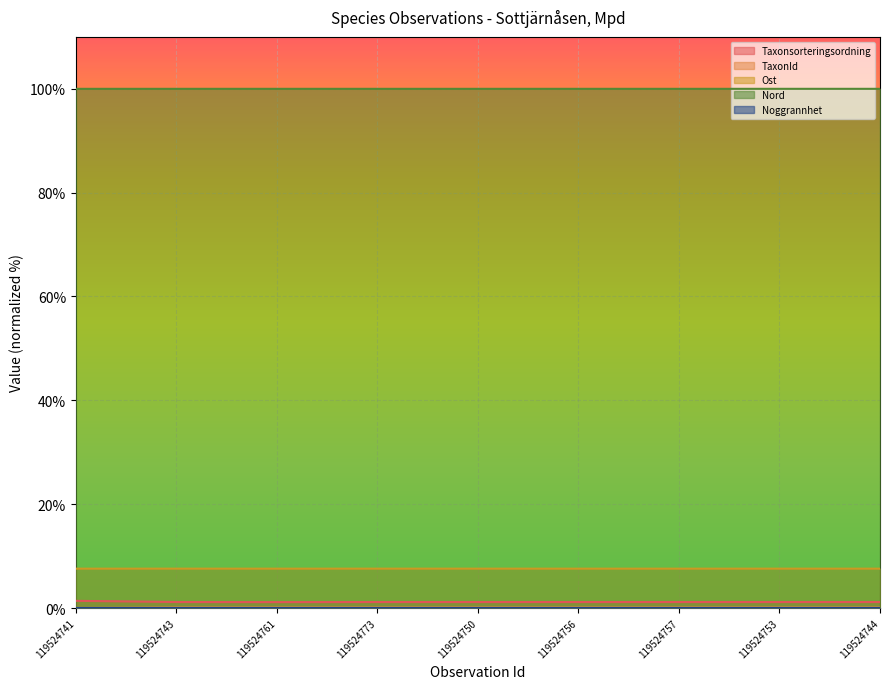

The value of Ost at 119524753 is 7.6. True or false?

True